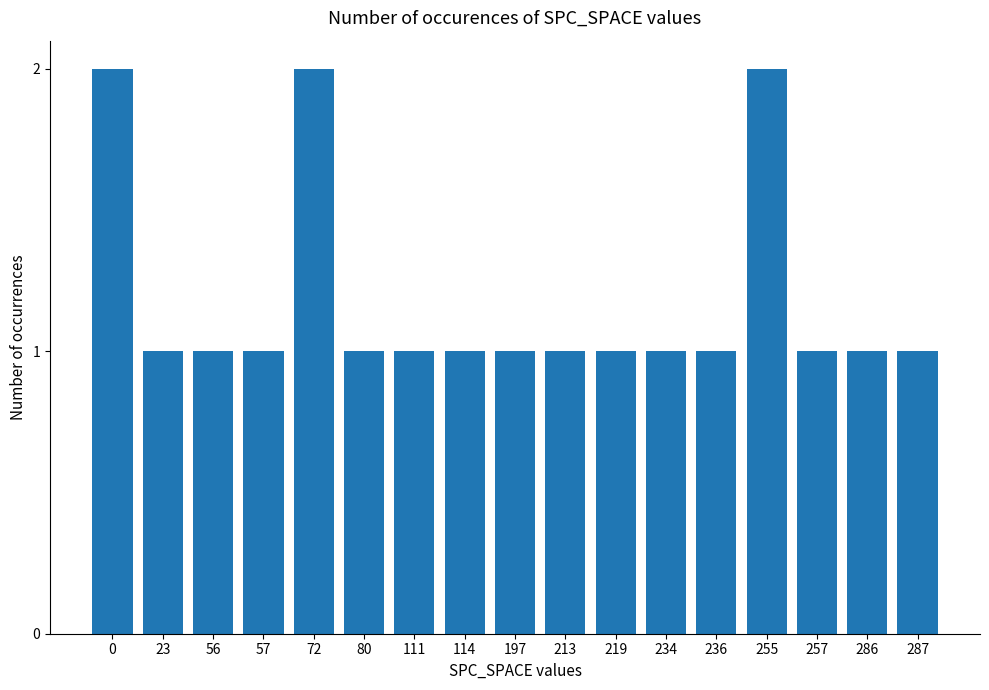

True or false: the data shows 1 at 114.

True